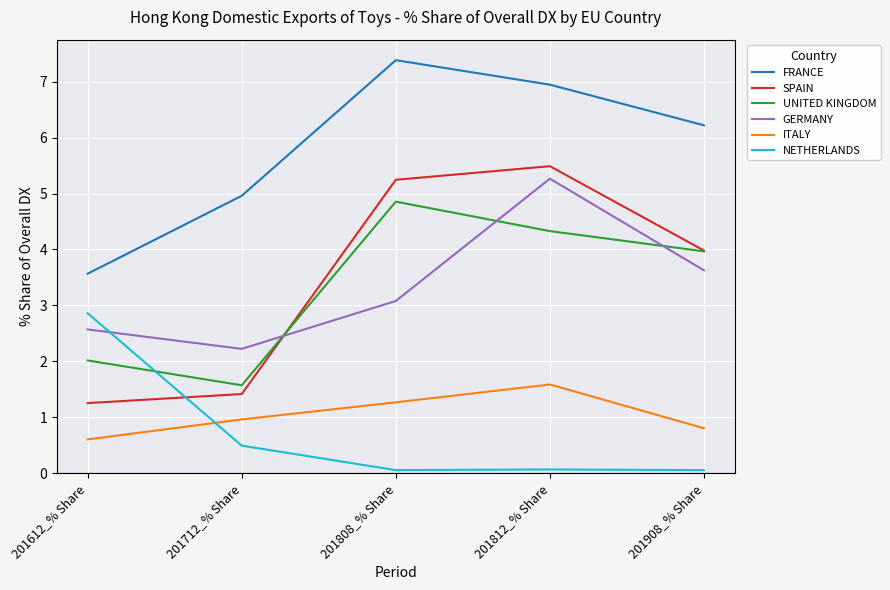

At which label does SPAIN reach its minimum?

201612_% Share